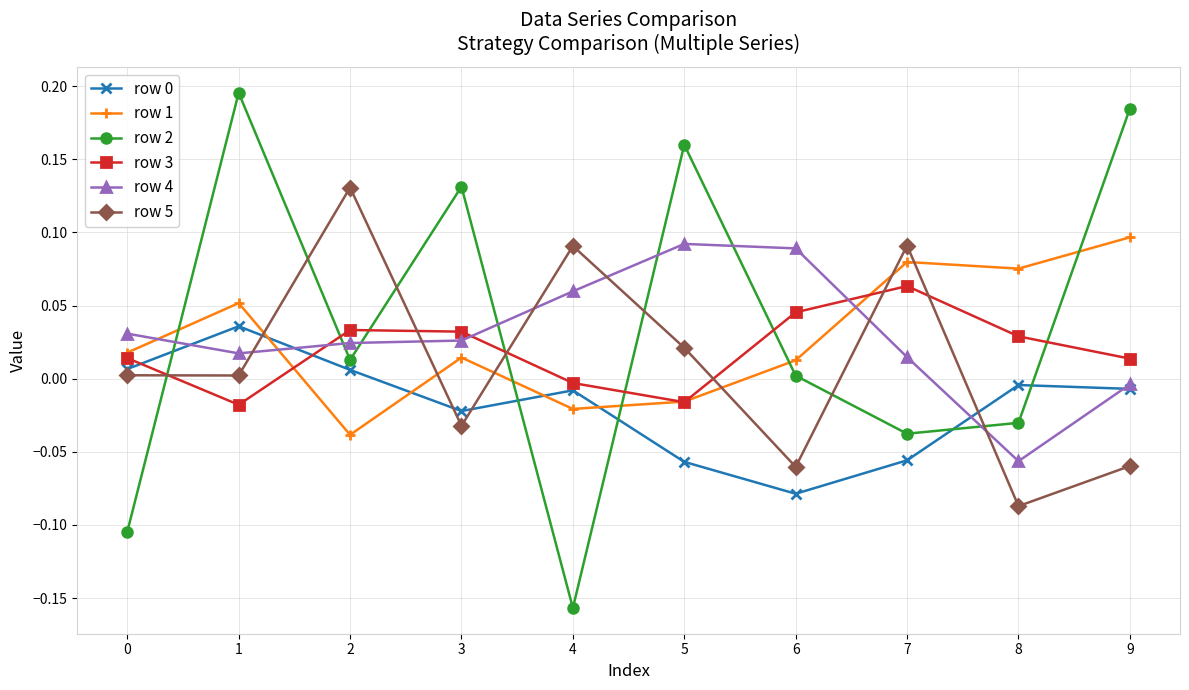

How many negative values does the row 2 series have?

4